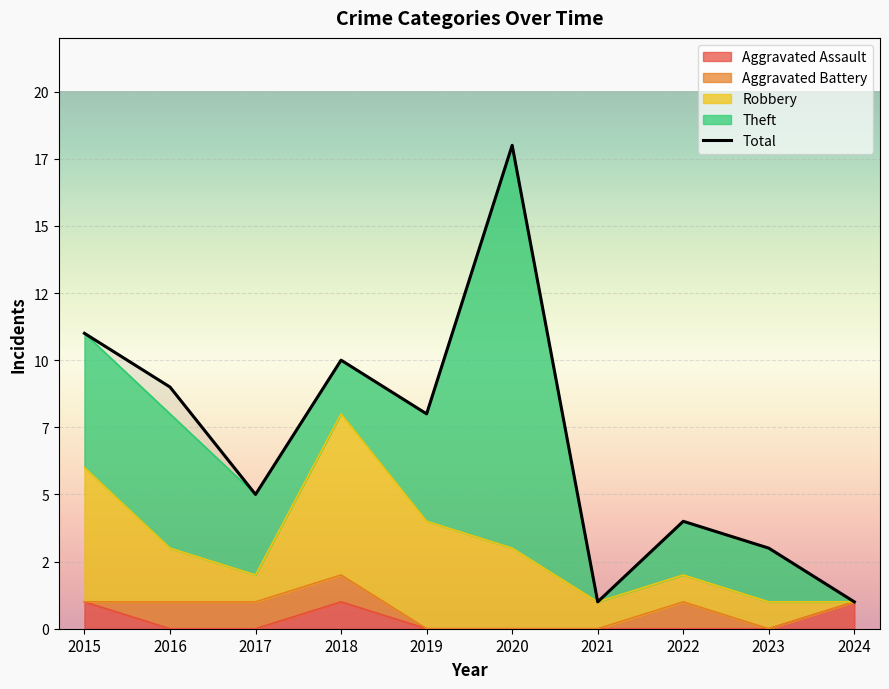

Where is the data nearest to the value 9?

2016